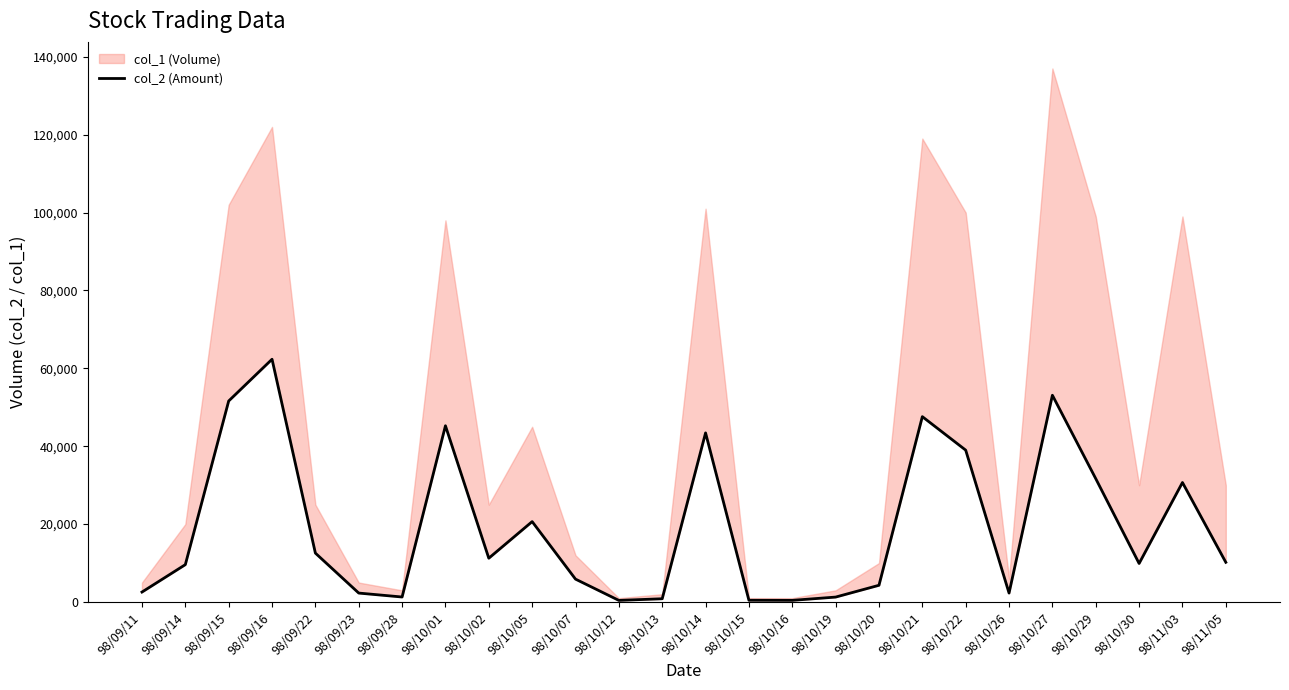

What is the difference between the maximum and minimum values?

61920